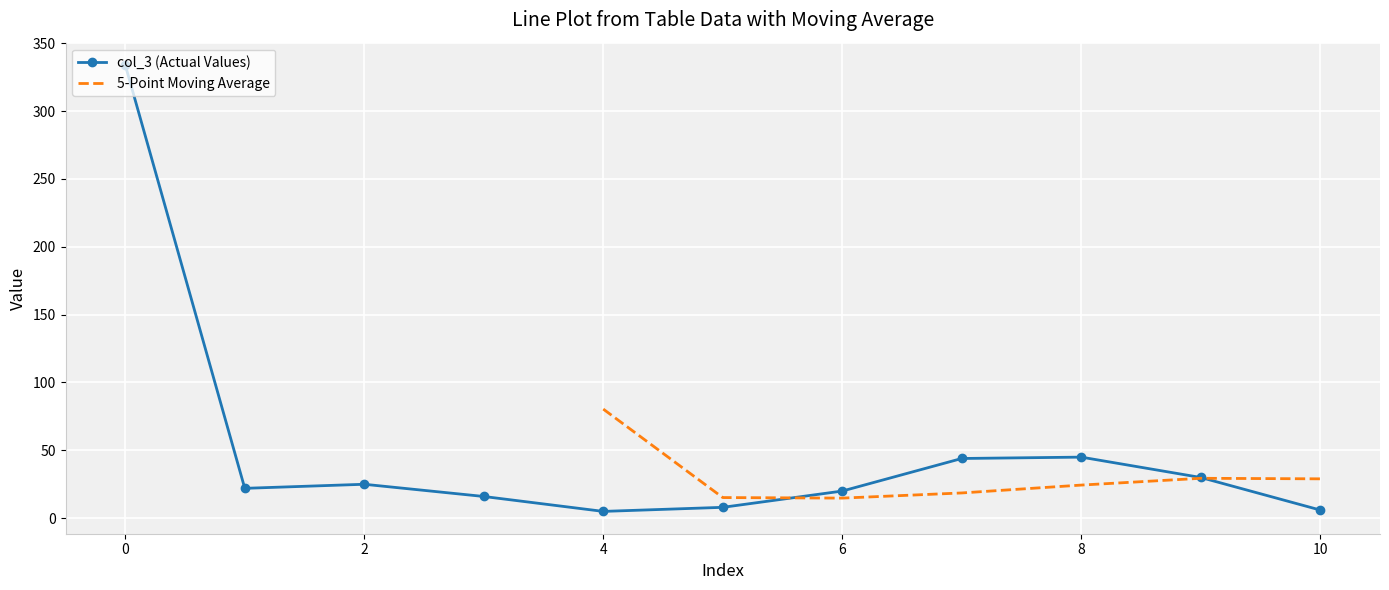

How many values in the col_3 (Actual Values) series are below 22?

5